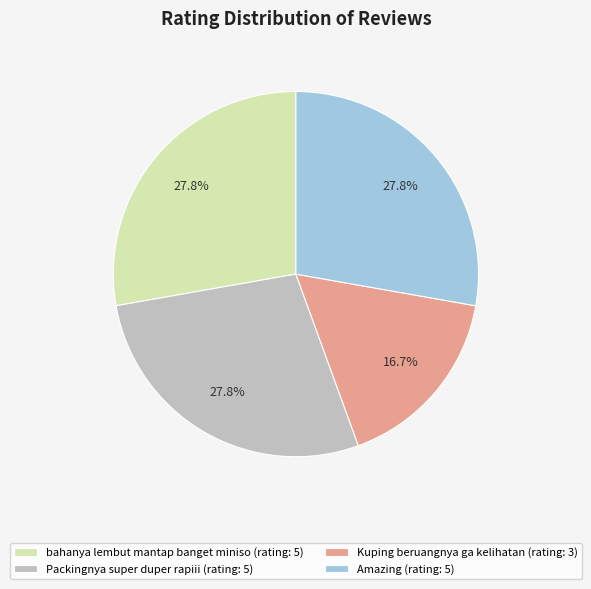

The Amazing slice represents 28% of the pie. True or false?

True